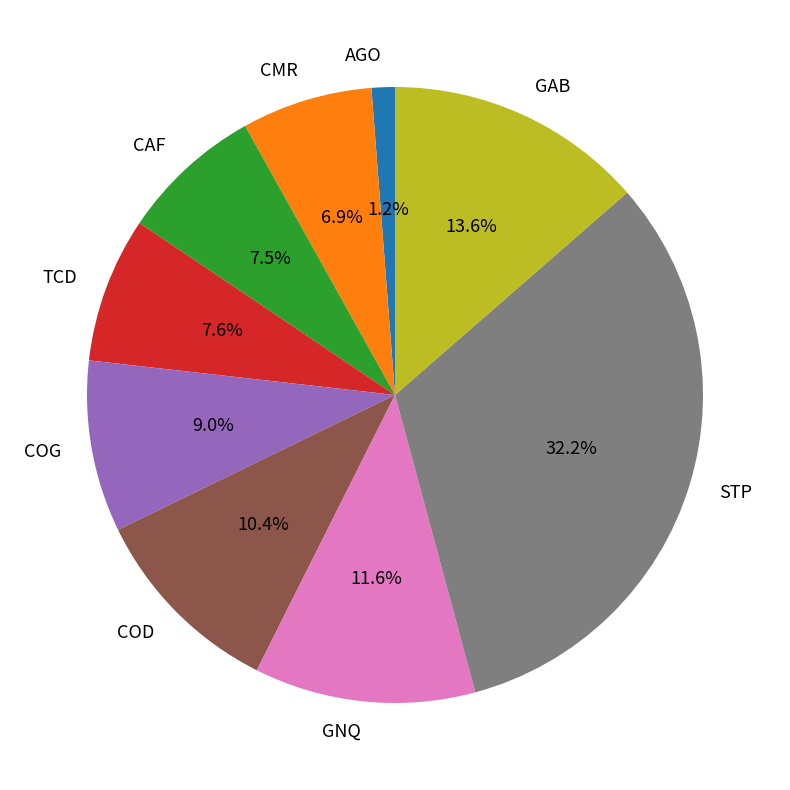

Between TCD and STP, which is larger?

STP